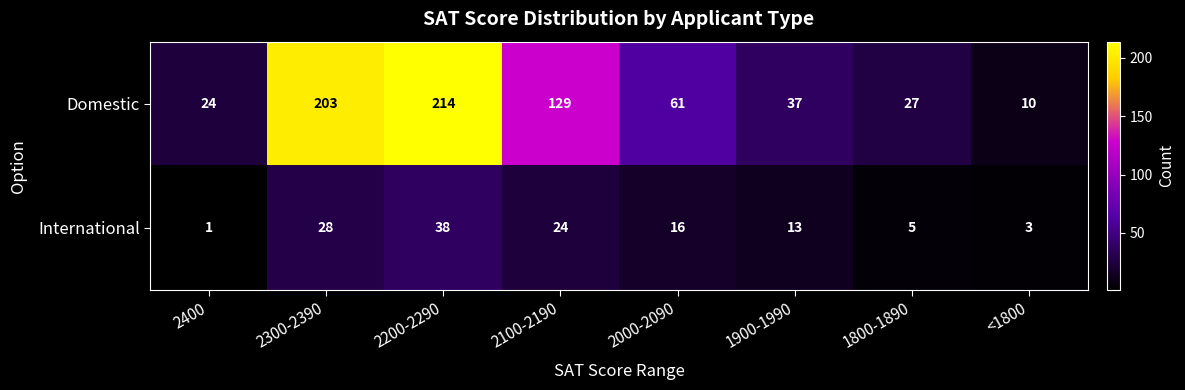

What is the sum of the Domestic values at 2100-2190 and 1900-1990?

166